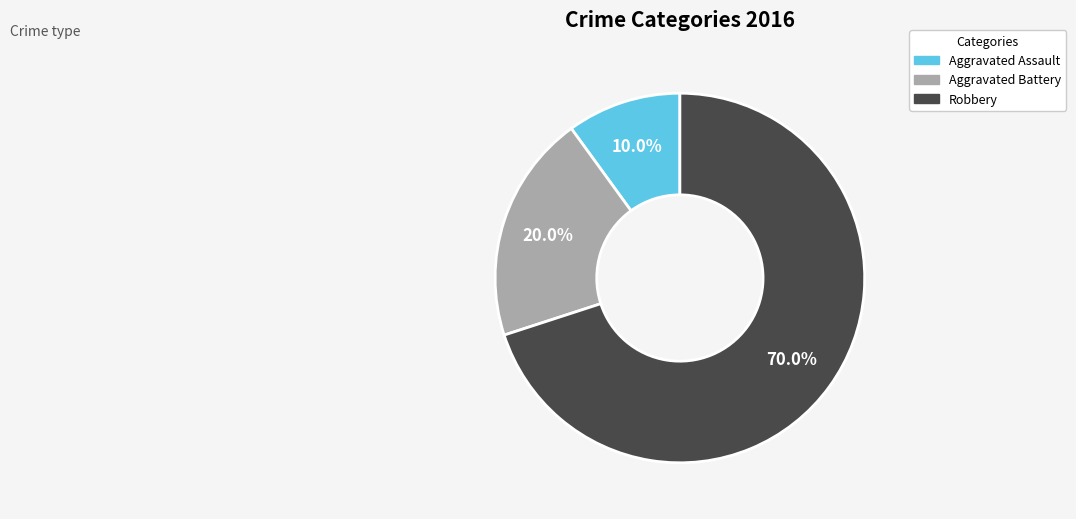

How many slices are in this pie chart?

3